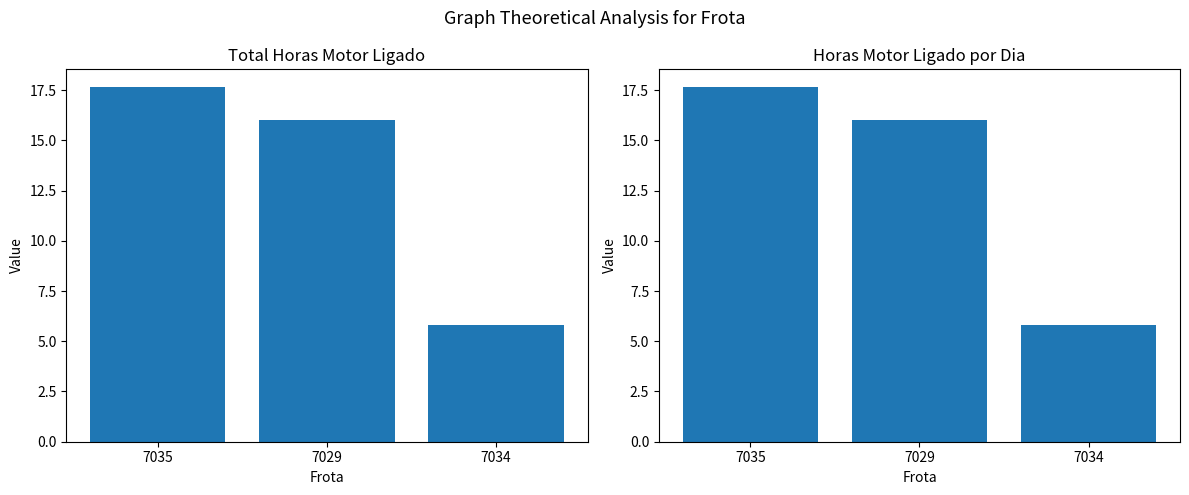

What are all the series names shown in the legend?

Total Horas Motor Ligado, Horas Motor Ligado por Dia